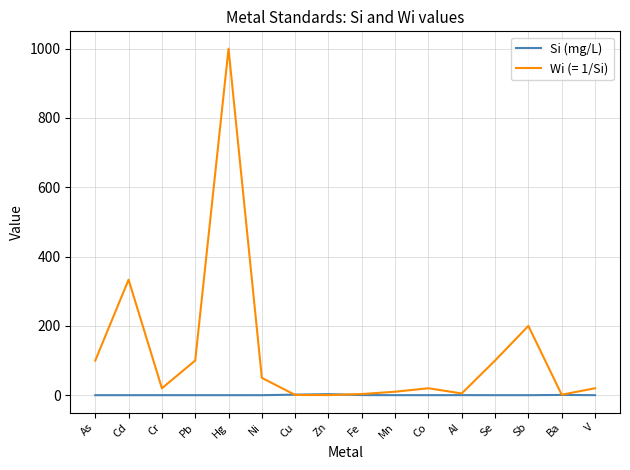

Rank the series by their average value, from highest to lowest.

Wi (= 1/Si), Si (mg/L)